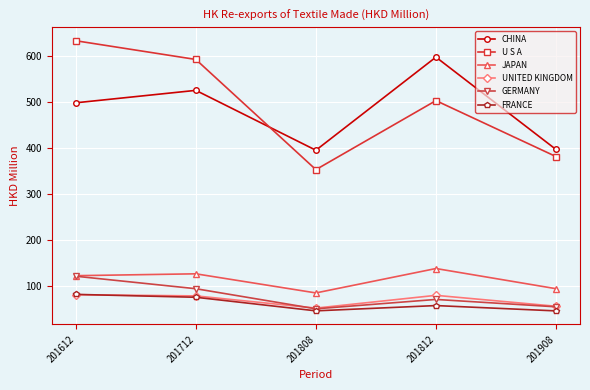

What is the maximum value for JAPAN?

137.2